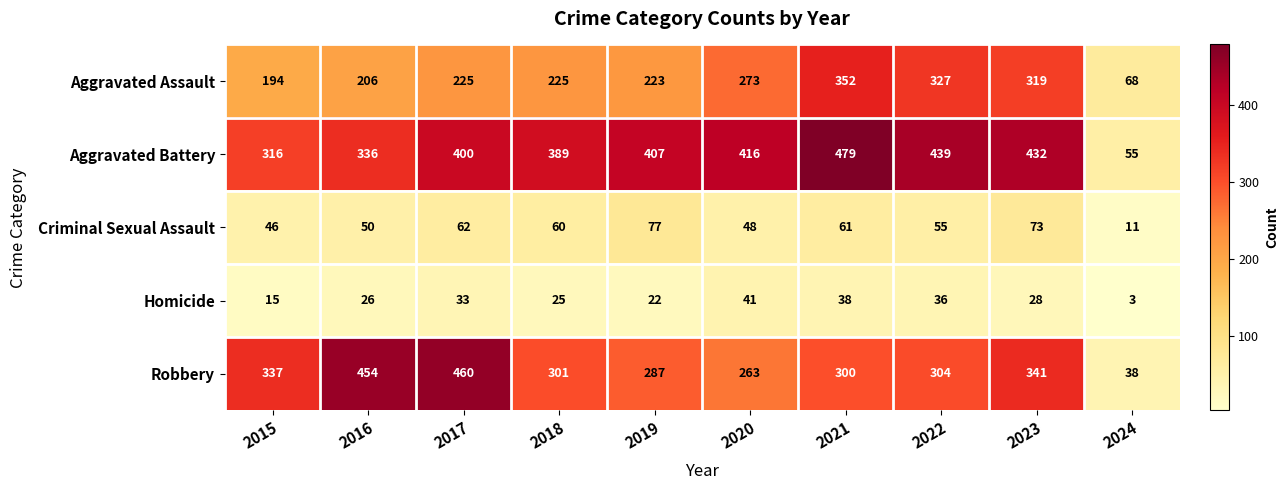

What is the sum of all Aggravated Battery values?

3669